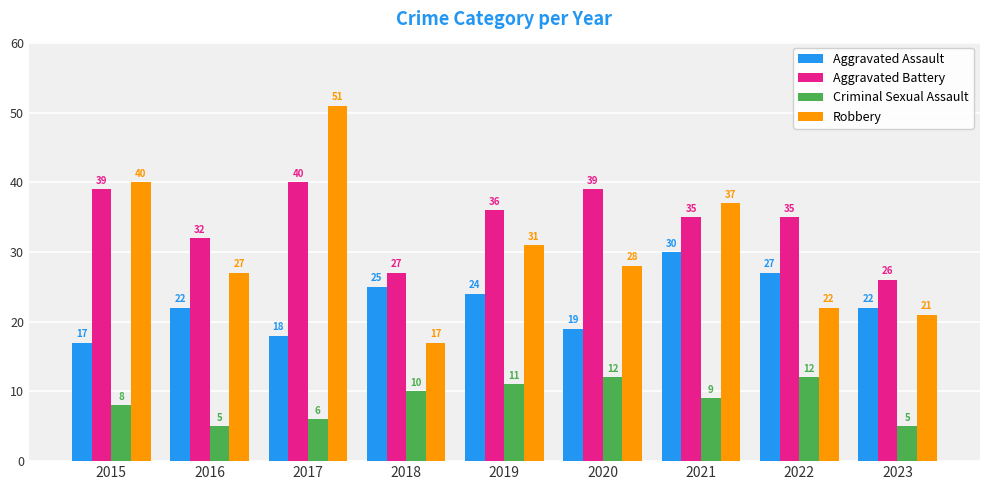

What is the average value of the Criminal Sexual Assault series?

9